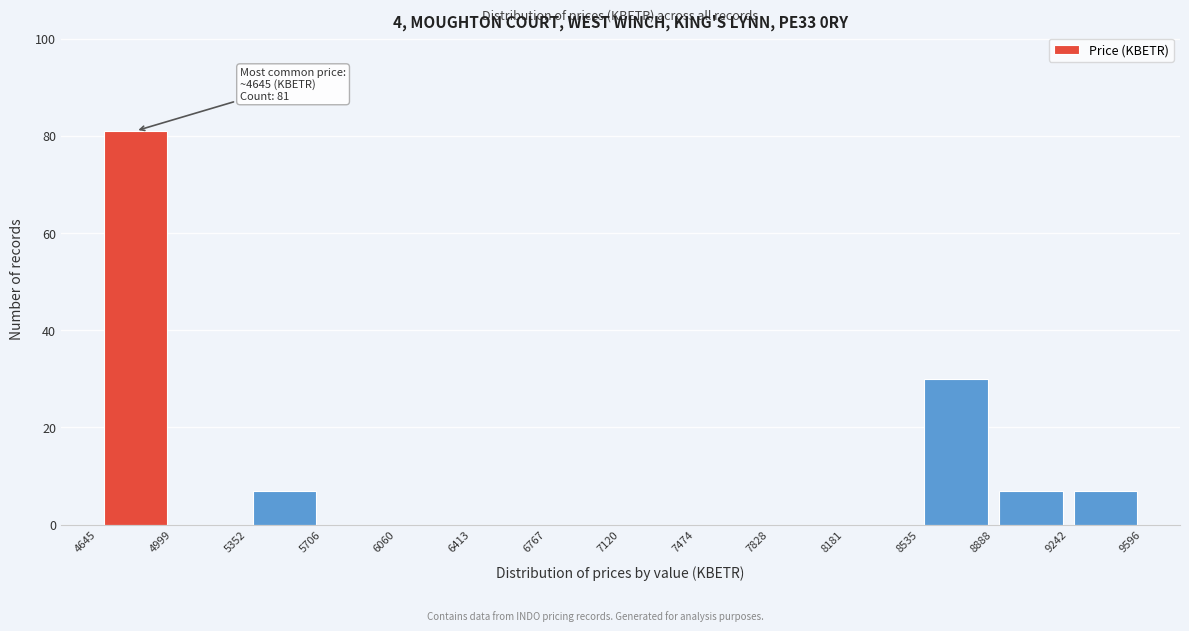

Which range on the x-axis has the tallest bar?

4645 to 4999